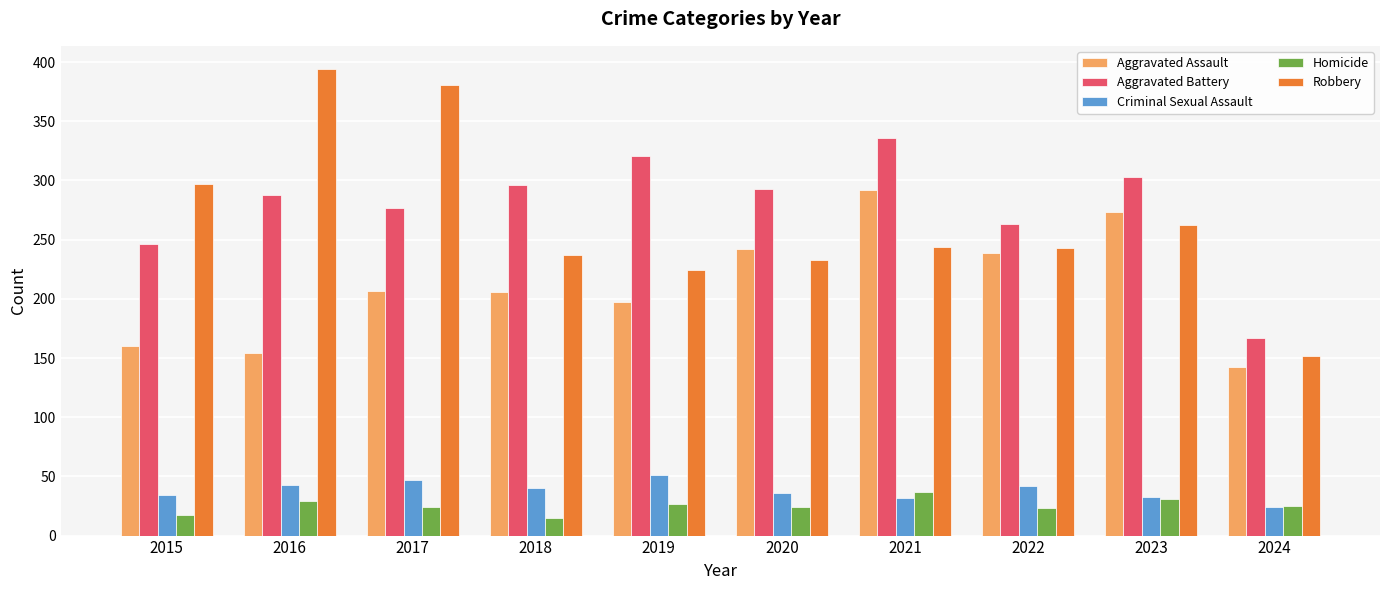

List the series in order of their peak value, lowest first.

Homicide, Criminal Sexual Assault, Aggravated Assault, Aggravated Battery, Robbery